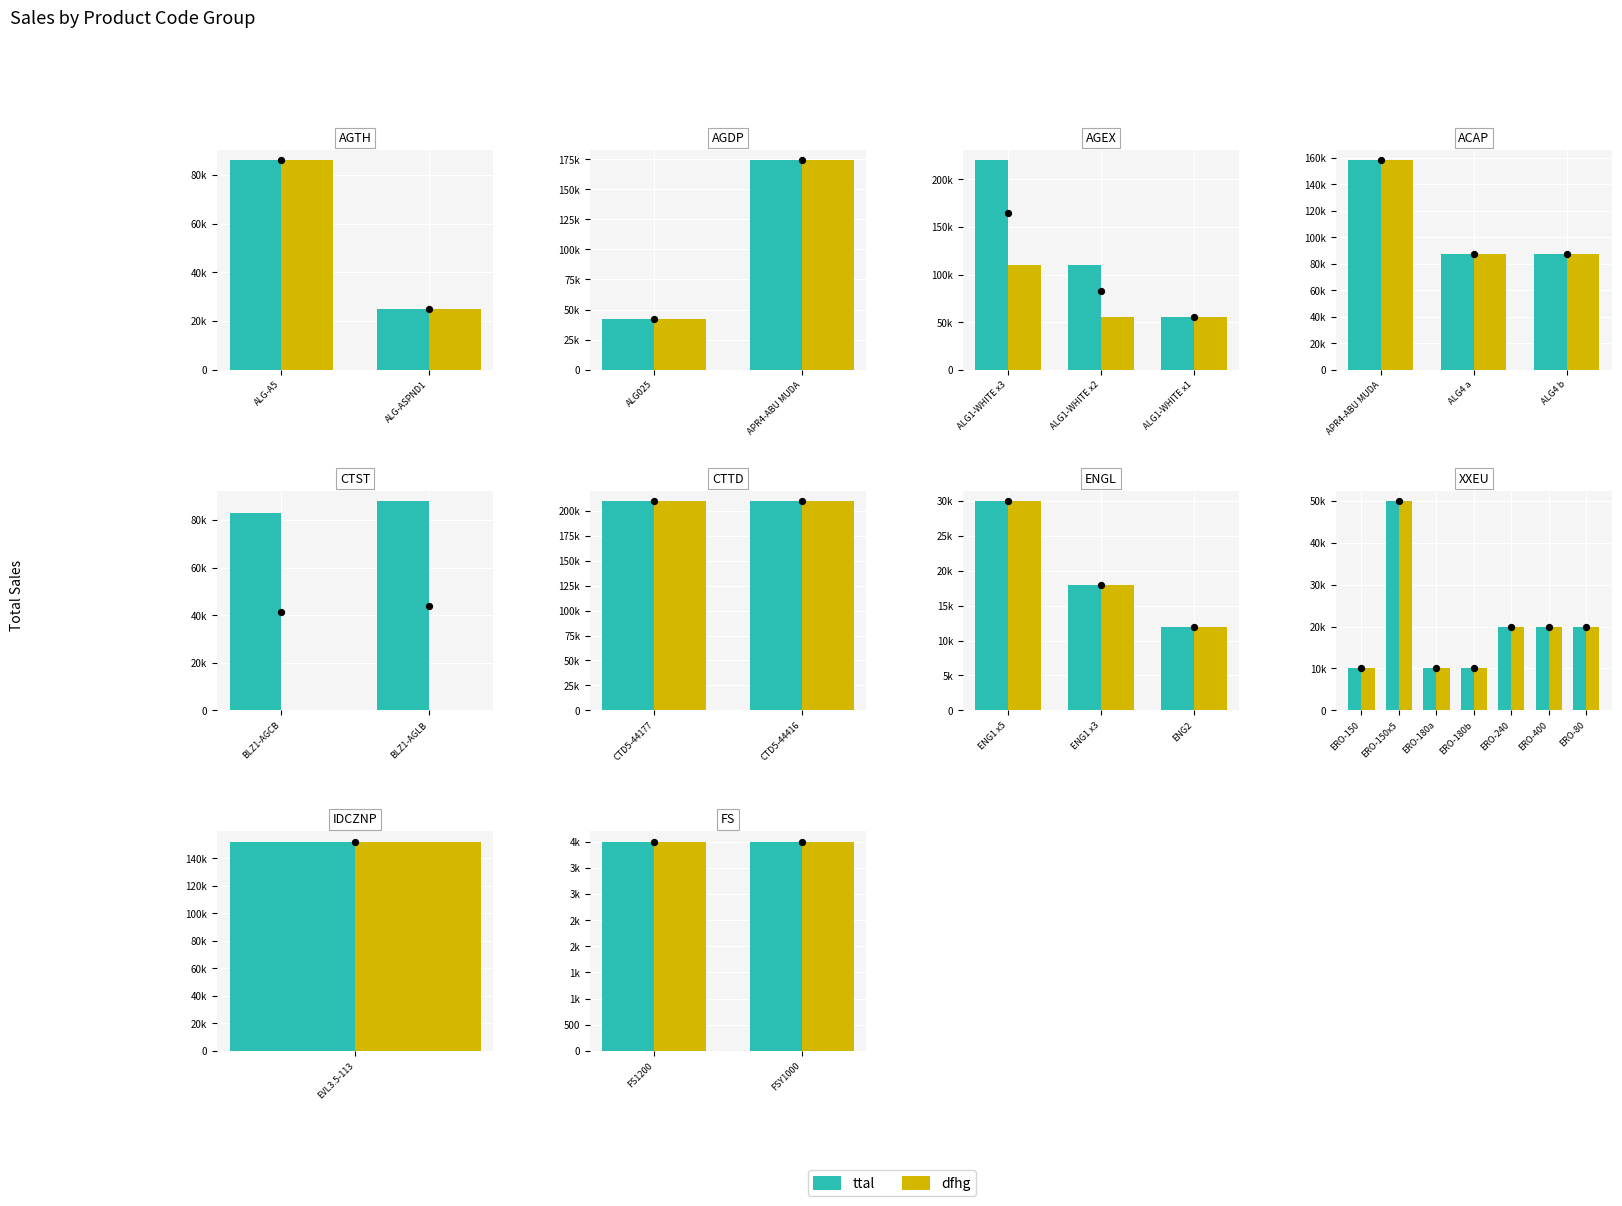

What are all the series names shown in the legend?

ttal, dfhg